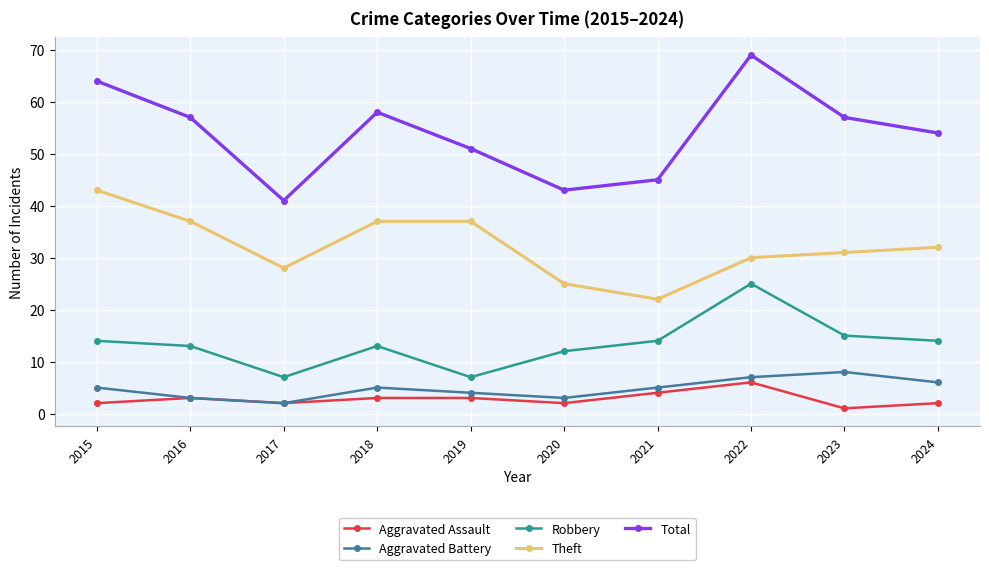

Count the number of data series in this chart.

5